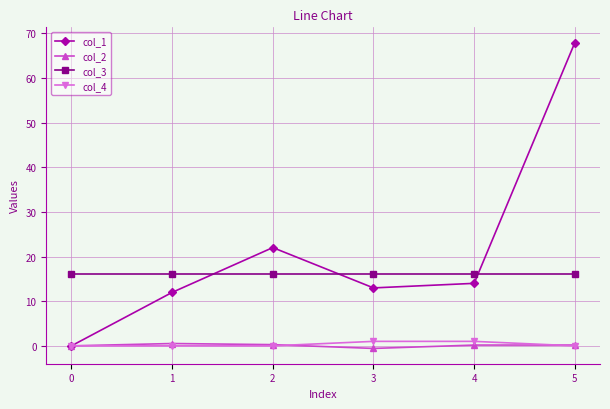

Which series has the largest total across all categories?

col_1